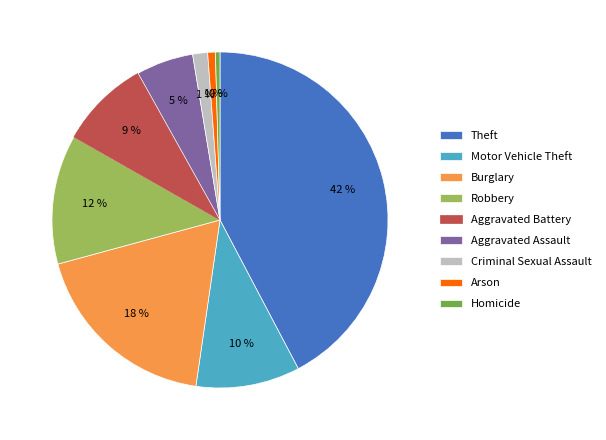

Does Criminal Sexual Assault account for over 50% of the chart?

No